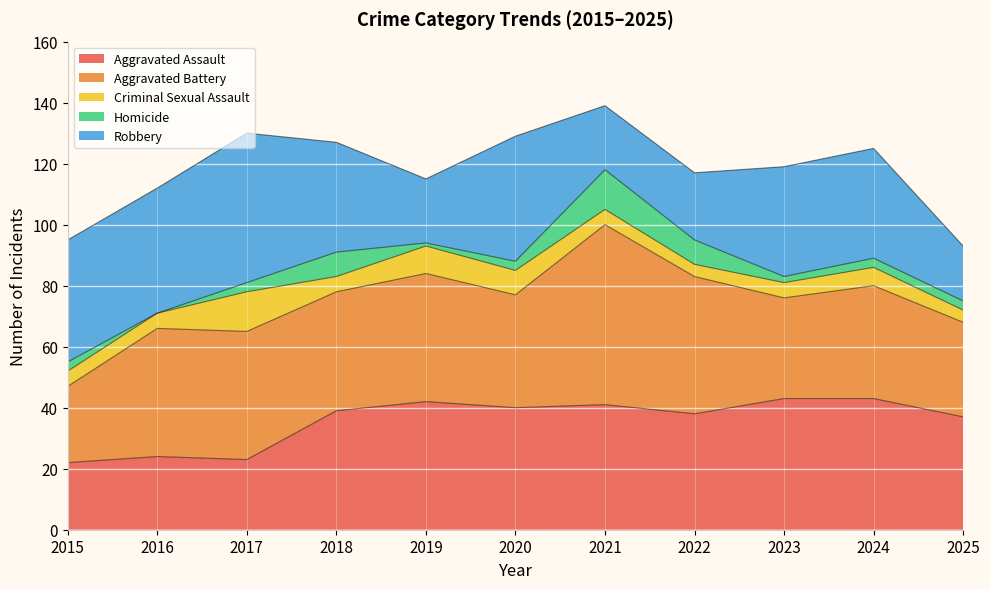

True or false: Criminal Sexual Assault and Robbery intersect in this chart.

False